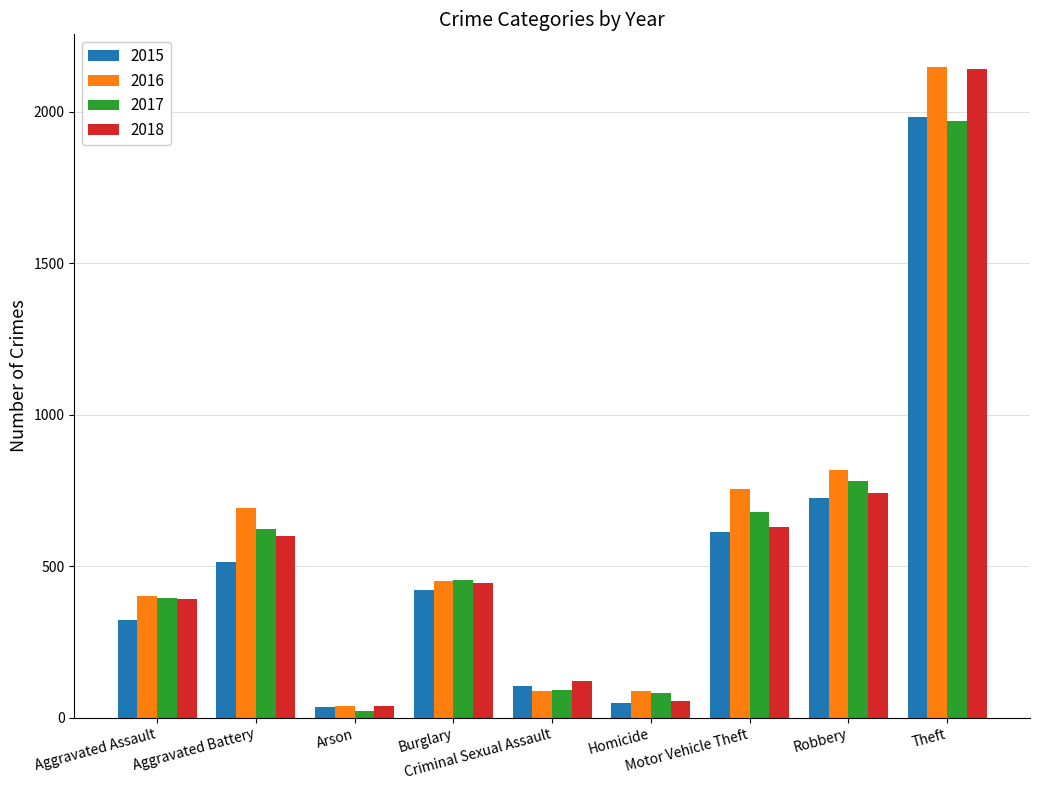

At which label is 2015 closest to 1008?

Robbery